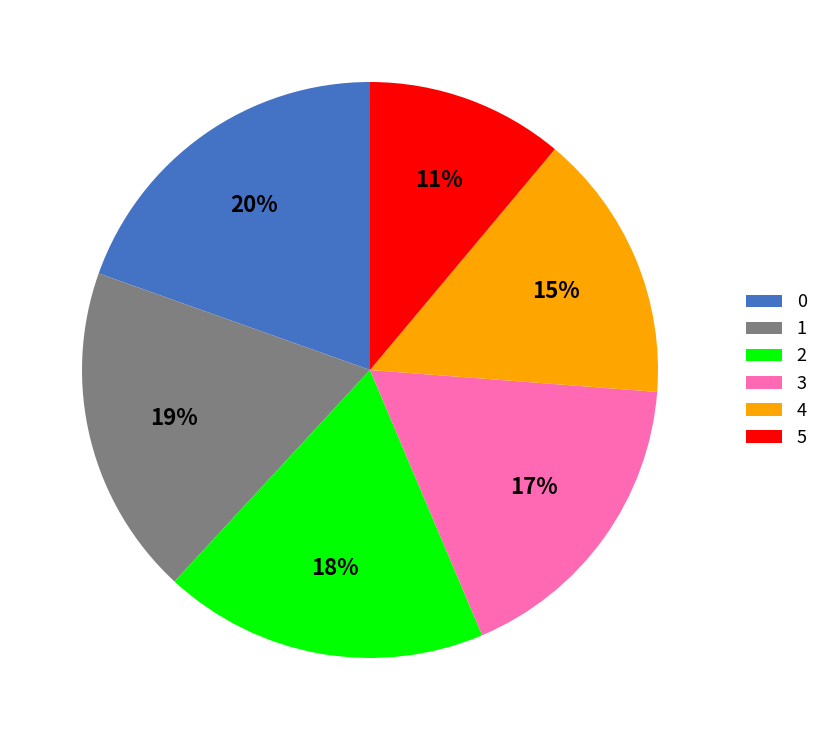

The 3 slice represents 17% of the pie. True or false?

True